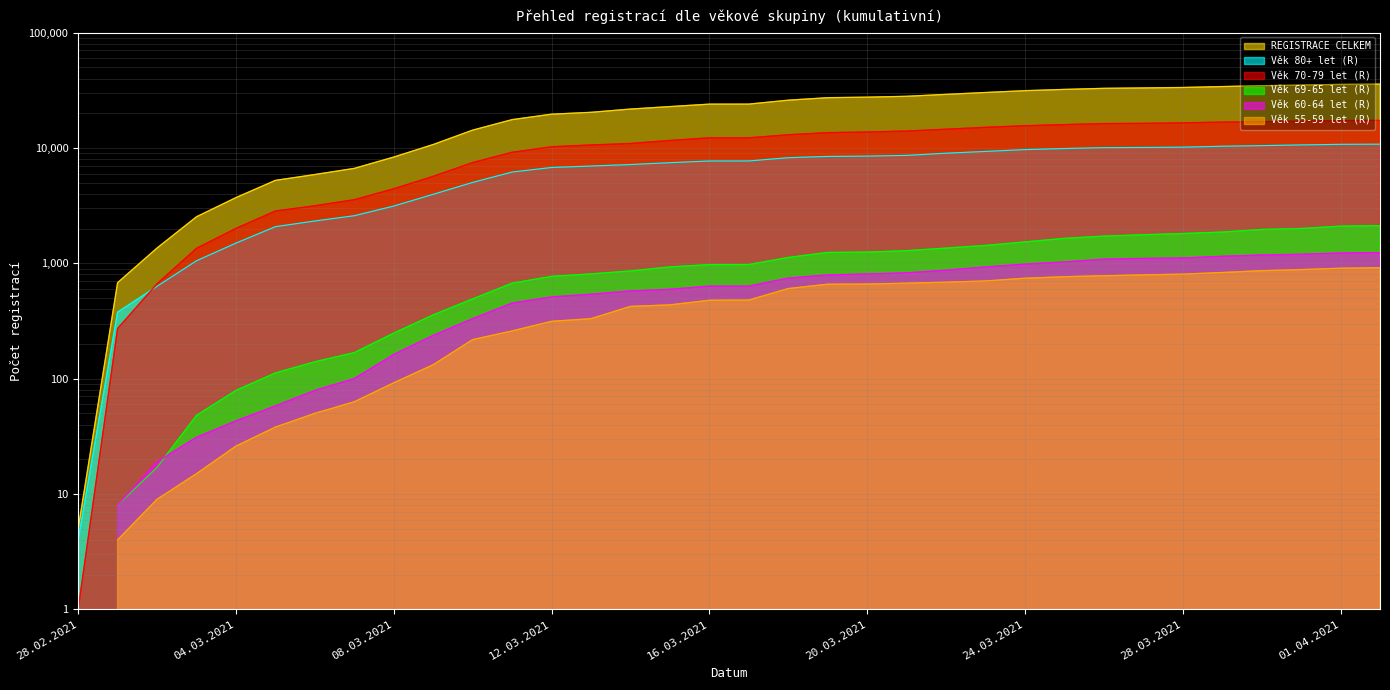

At which label does REGISTRACE CELKEM first exceed 23995?

18.03.2021